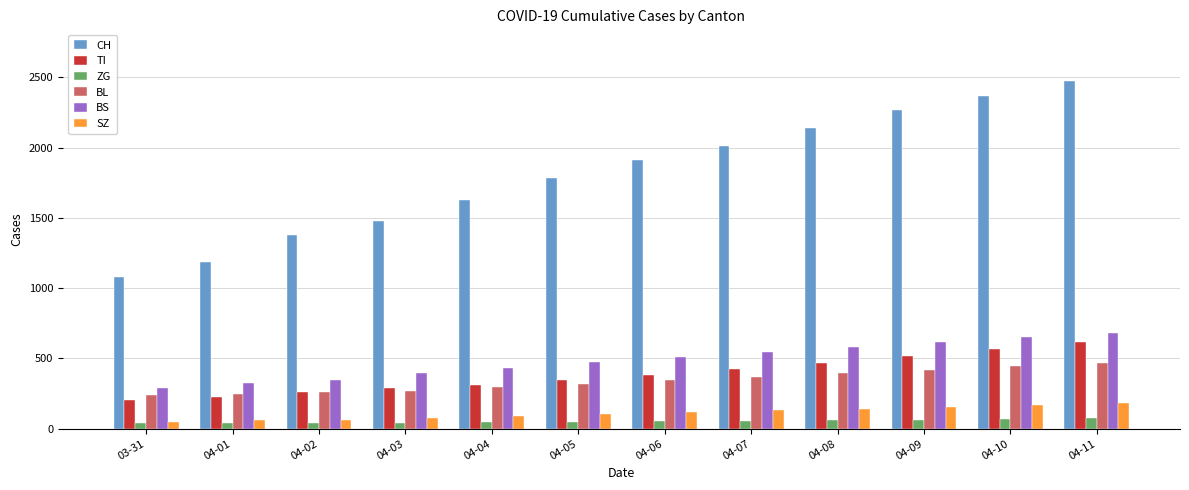

Does the chart contain any negative values?

No